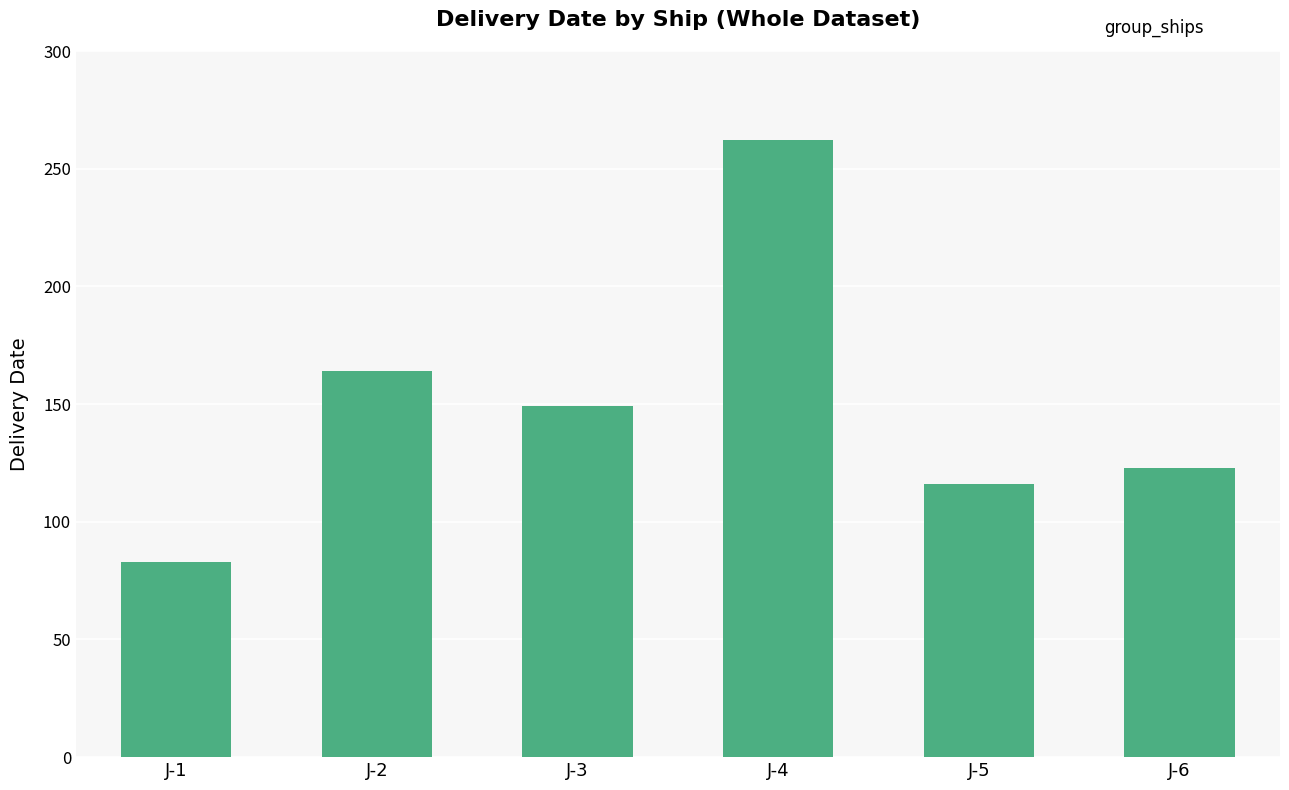

Rank the categories by value from highest to lowest.

J-4, J-2, J-3, J-6, J-5, J-1